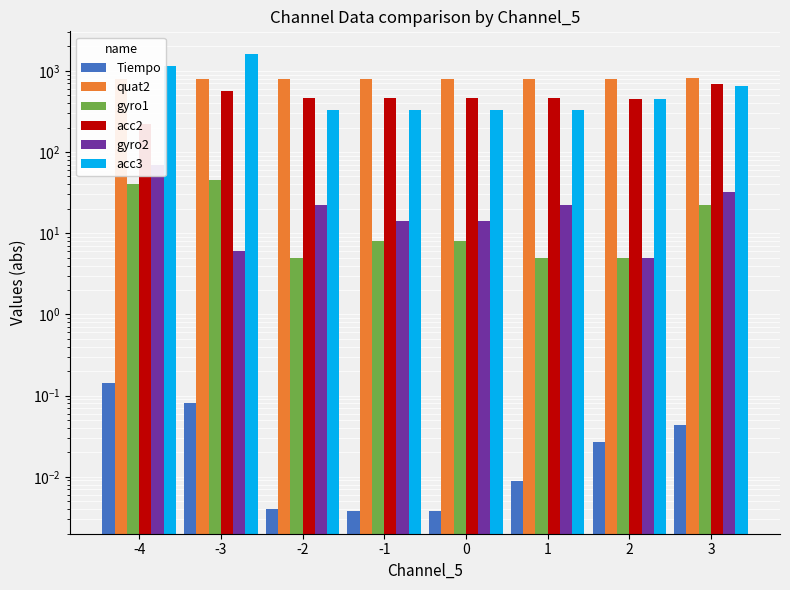

At which label does gyro1 reach its peak?

-3